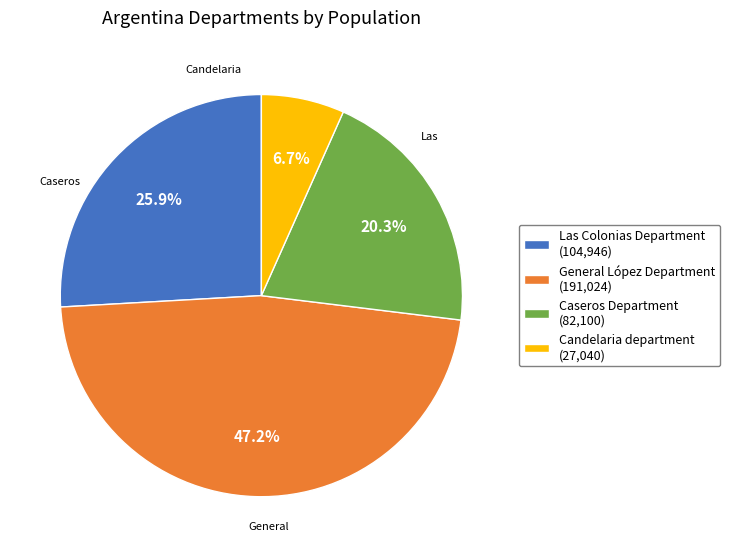

How many segments does this pie chart have?

4